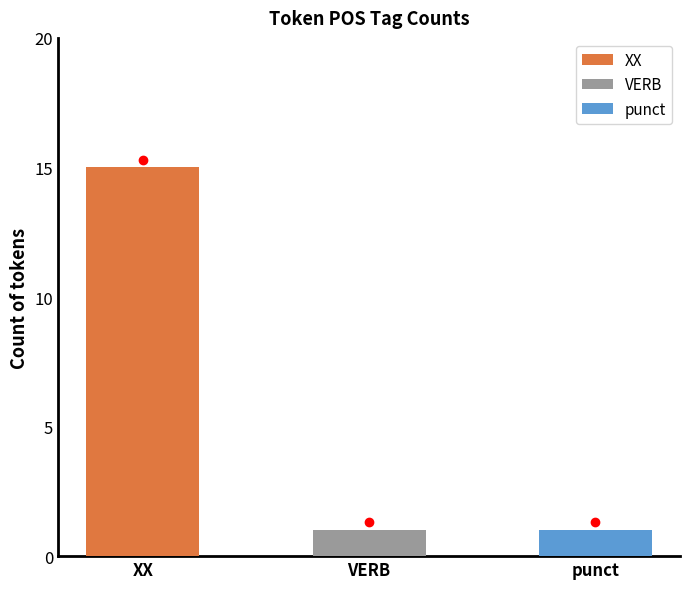

True or false: the data shows 8 at multi-path.

False